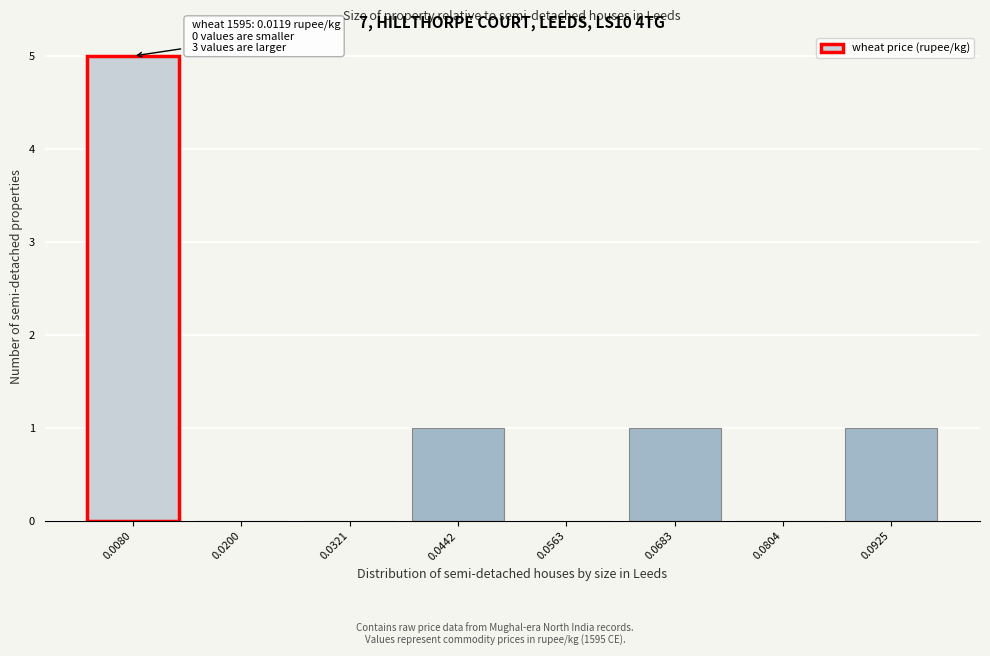

Reading right to left, transcribe all the data shown in this chart.

0.0925=1	0.0804=0	0.0683=1	0.0563=0	0.0442=1	0.0321=0	0.0200=0	0.0080=5